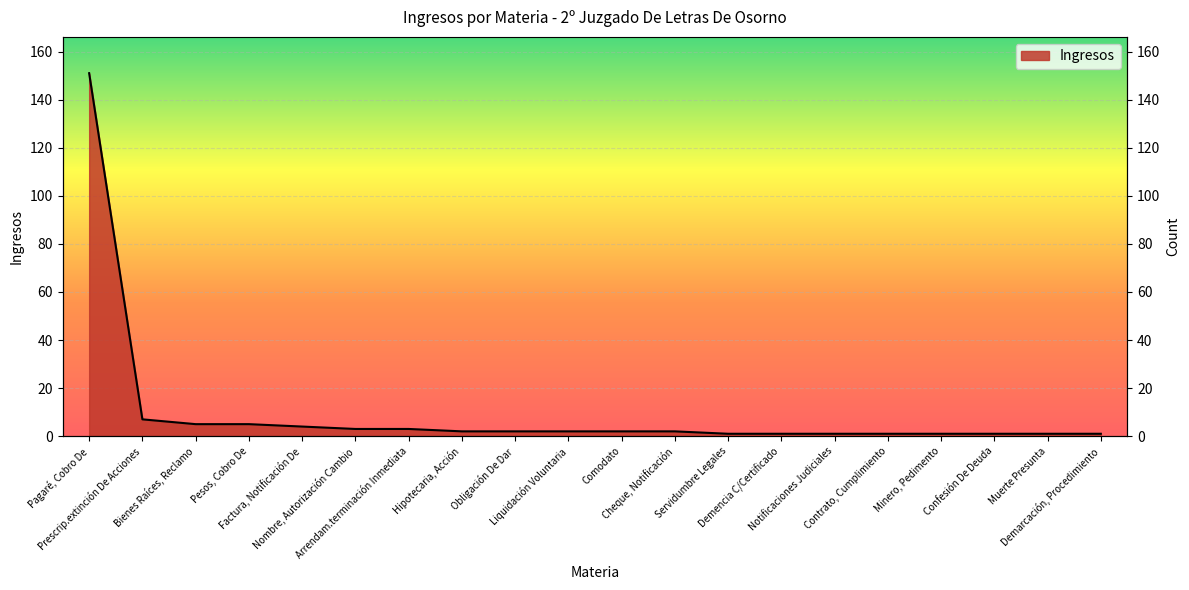

Which category has the lowest value across all series?

Servidumbre Legales